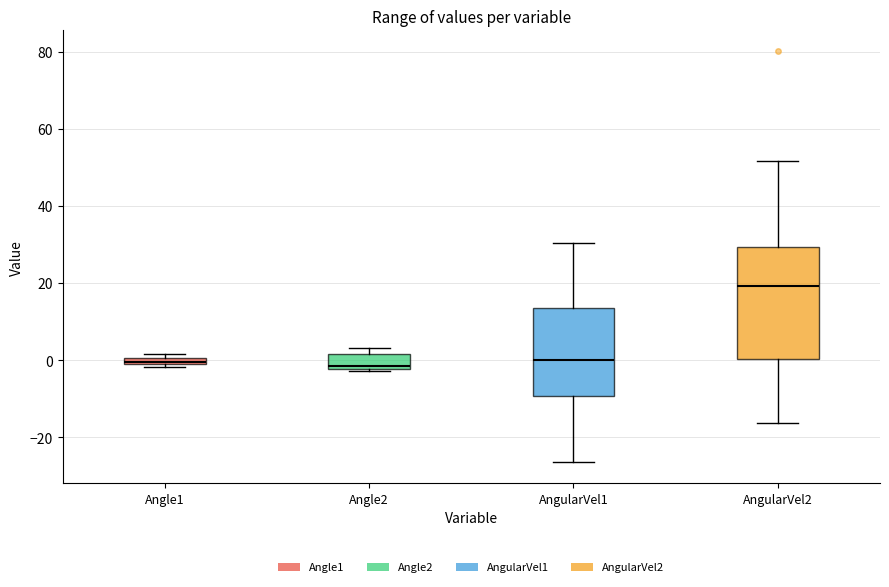

Comparing the boxes themselves (not the whiskers), which one is the tallest?

AngularVel2